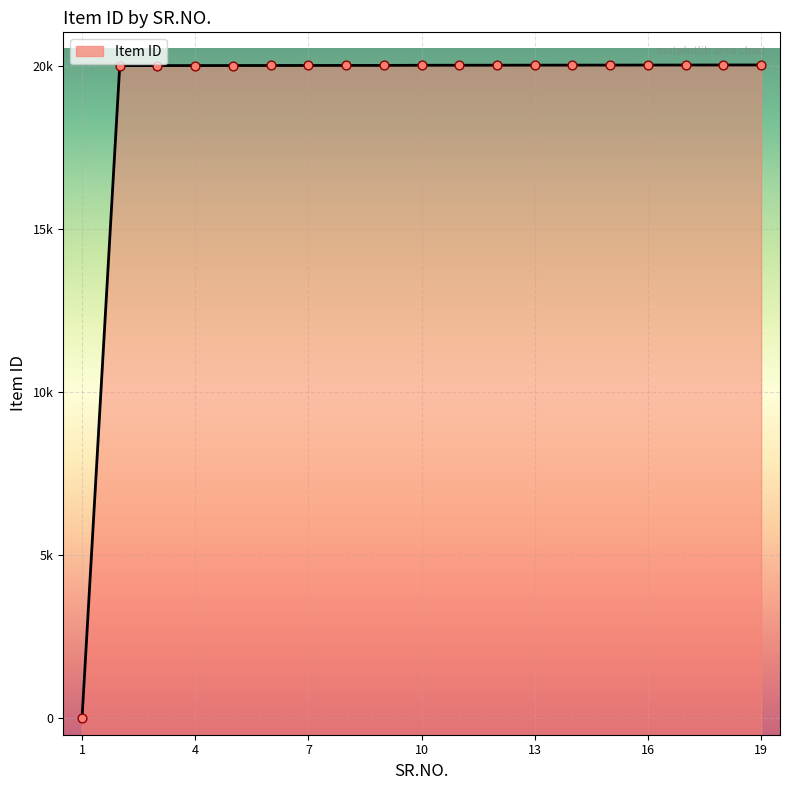

Approximately how many times larger is the value at 15 compared to 8?

1.0